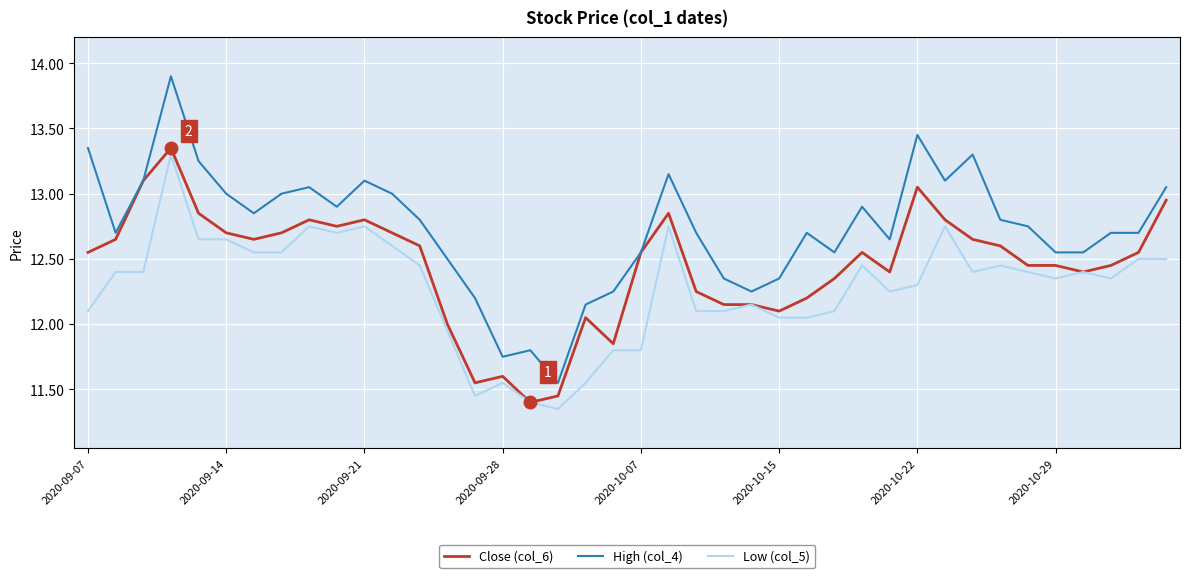

Which series has the widest spread of values?

High (col_4)